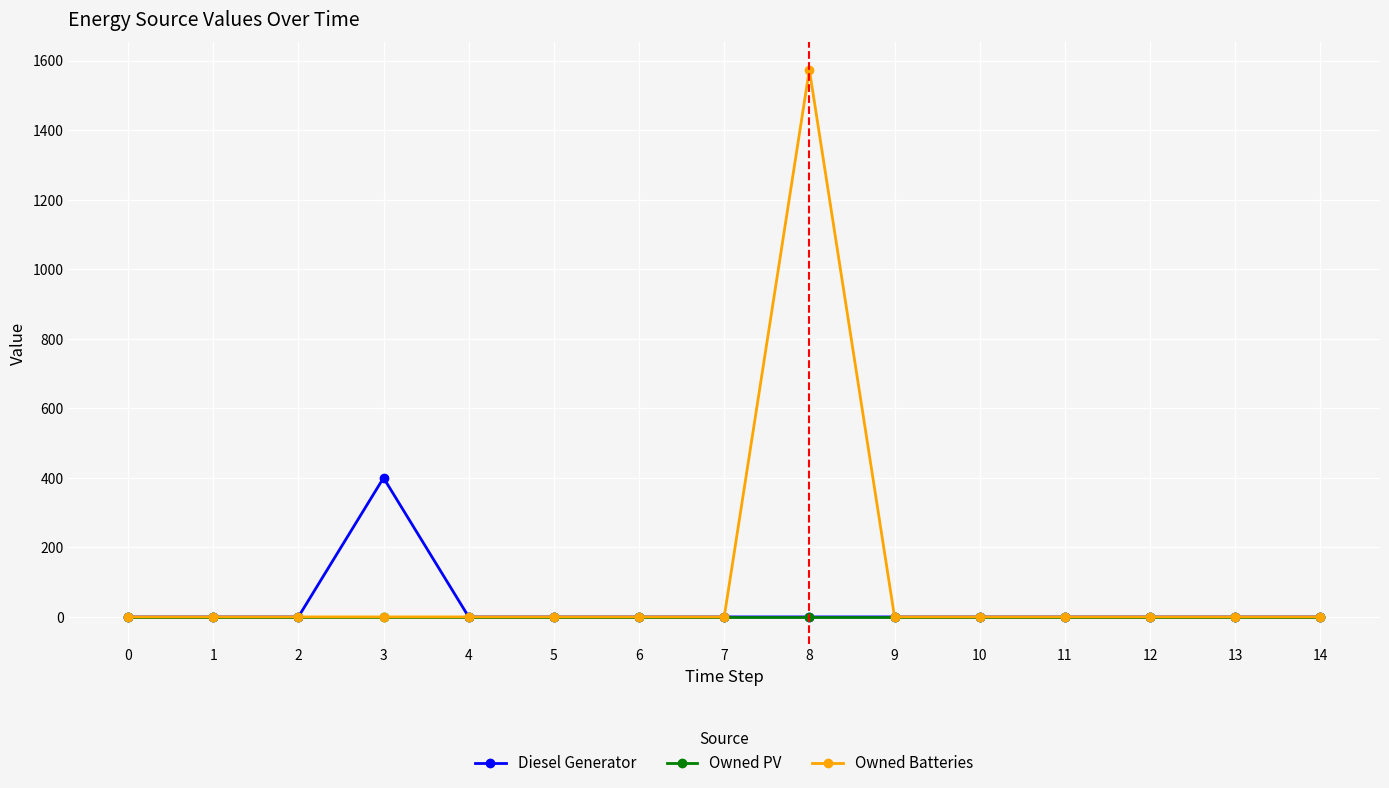

What is the difference between the maximum and minimum values in the Owned Batteries series?

1574.0